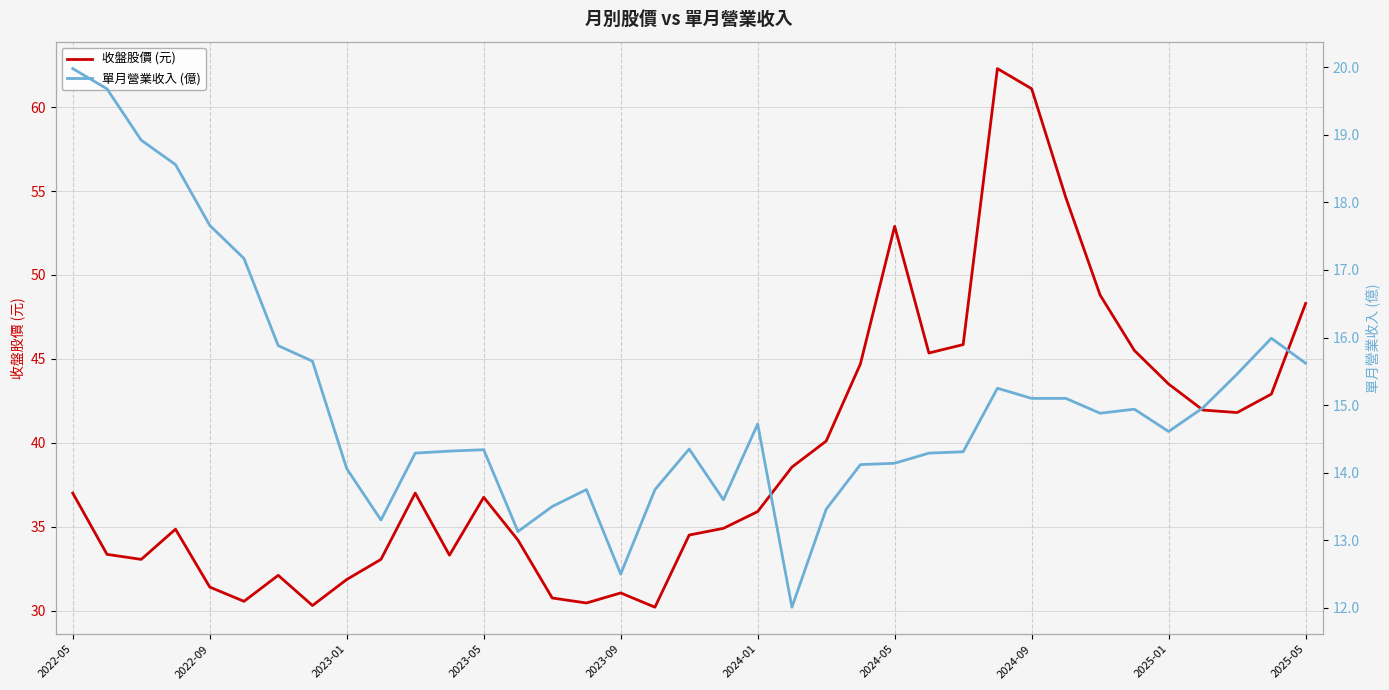

What is the minimum value for 單月營業收入 (億)?

12.0